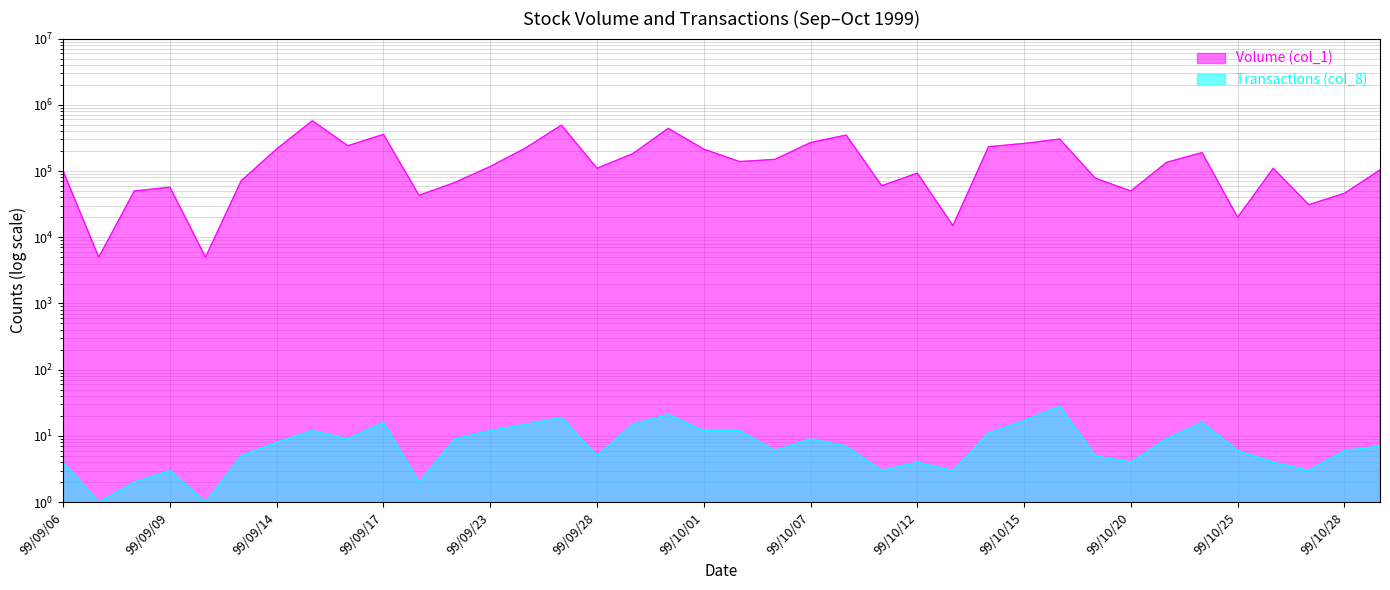

What is the maximum value for Transactions (col_8)?

28